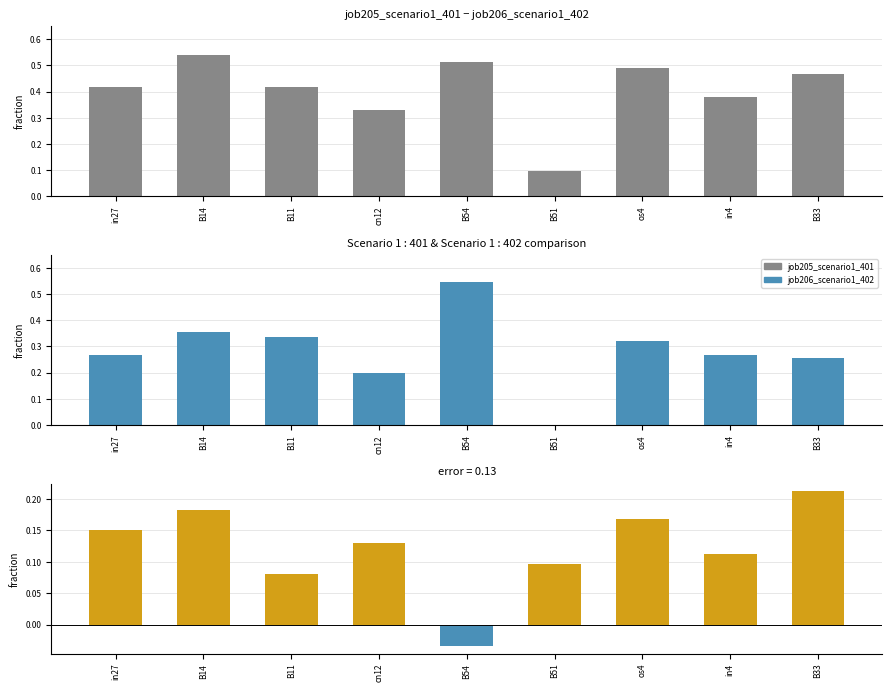

List the labels in order of job206_scenario1_402 value, largest first.

B54, B14, B11, os4, in27, in4, B33, cn12, B51